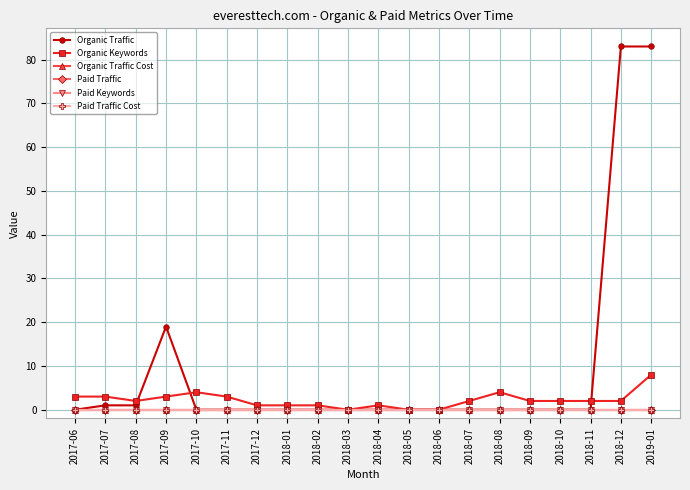

Reading right to left, what are all the values shown in this chart?

Organic Traffic: 2019-01=83	2018-12=83	2018-11=0	2018-10=0	2018-09=0	2018-08=0	2018-07=0	2018-06=0	2018-05=0	2018-04=0	2018-03=0	2018-02=0	2018-01=0	2017-12=0	2017-11=0	2017-10=0	2017-09=19	2017-08=1	2017-07=1	2017-06=0
Organic Keywords: 2019-01=8	2018-12=2	2018-11=2	2018-10=2	2018-09=2	2018-08=4	2018-07=2	2018-06=0	2018-05=0	2018-04=1	2018-03=0	2018-02=1	2018-01=1	2017-12=1	2017-11=3	2017-10=4	2017-09=3	2017-08=2	2017-07=3	2017-06=3
Organic Traffic Cost: 2019-01=0	2018-12=0	2018-11=0	2018-10=0	2018-09=0	2018-08=0	2018-07=0	2018-06=0	2018-05=0	2018-04=0	2018-03=0	2018-02=0	2018-01=0	2017-12=0	2017-11=0	2017-10=0	2017-09=0	2017-08=0	2017-07=0	2017-06=0
Paid Traffic: 2019-01=0	2018-12=0	2018-11=0	2018-10=0	2018-09=0	2018-08=0	2018-07=0	2018-06=0	2018-05=0	2018-04=0	2018-03=0	2018-02=0	2018-01=0	2017-12=0	2017-11=0	2017-10=0	2017-09=0	2017-08=0	2017-07=0	2017-06=0
Paid Keywords: 2019-01=0	2018-12=0	2018-11=0	2018-10=0	2018-09=0	2018-08=0	2018-07=0	2018-06=0	2018-05=0	2018-04=0	2018-03=0	2018-02=0	2018-01=0	2017-12=0	2017-11=0	2017-10=0	2017-09=0	2017-08=0	2017-07=0	2017-06=0
Paid Traffic Cost: 2019-01=0	2018-12=0	2018-11=0	2018-10=0	2018-09=0	2018-08=0	2018-07=0	2018-06=0	2018-05=0	2018-04=0	2018-03=0	2018-02=0	2018-01=0	2017-12=0	2017-11=0	2017-10=0	2017-09=0	2017-08=0	2017-07=0	2017-06=0